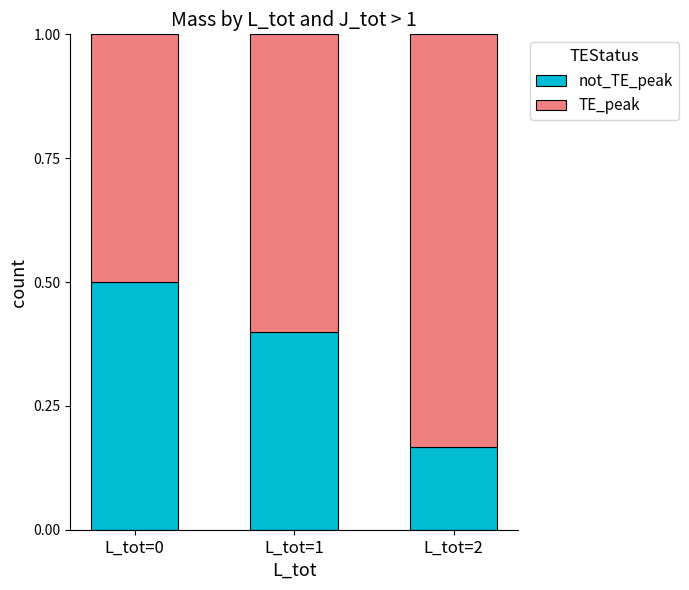

What is the total value across all series at L_tot=0?

1.0